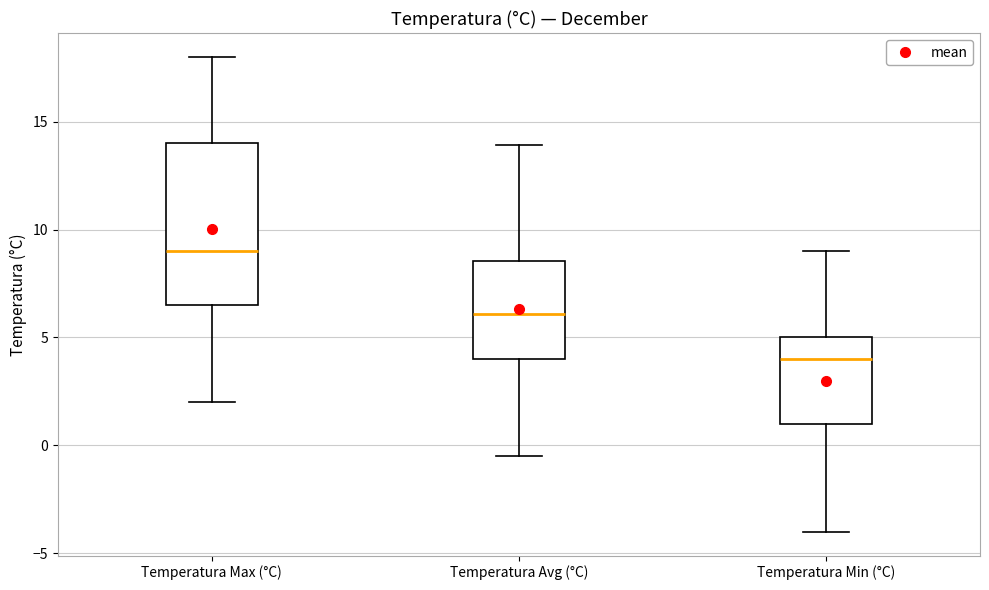

Which box has the lowest median line?

Temperatura Min (°C)